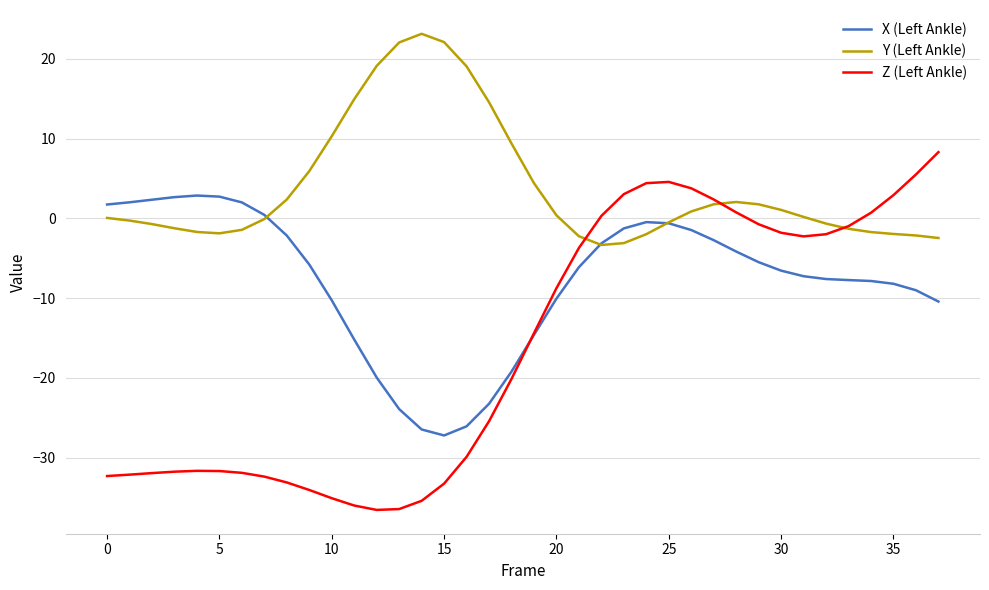

List the series in order of their peak value, highest first.

Y (Left Ankle), Z (Left Ankle), X (Left Ankle)